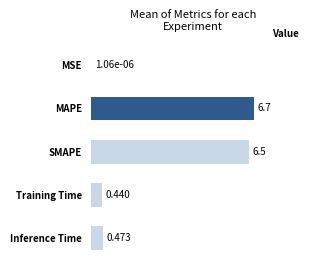

Are the bars grouped side by side (vs. stacked)?

No